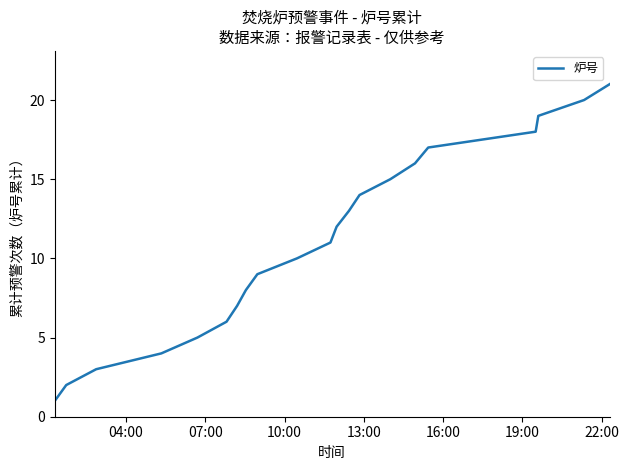

What is the difference between the maximum and minimum values?

20